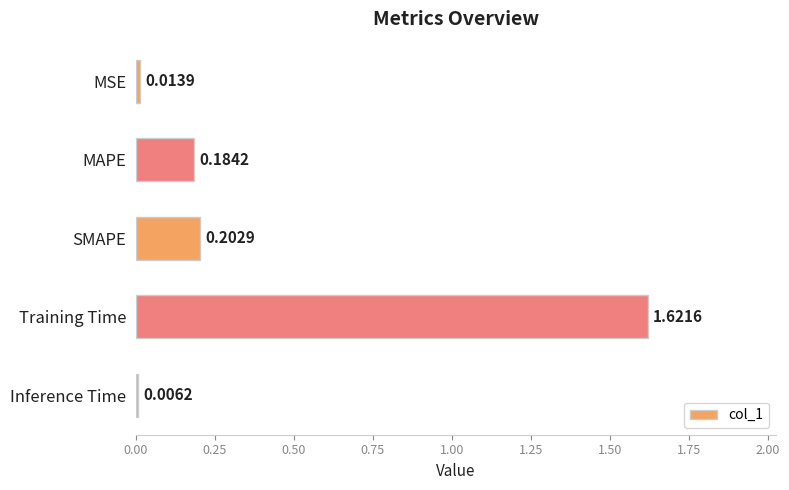

What is the average value?

0.4